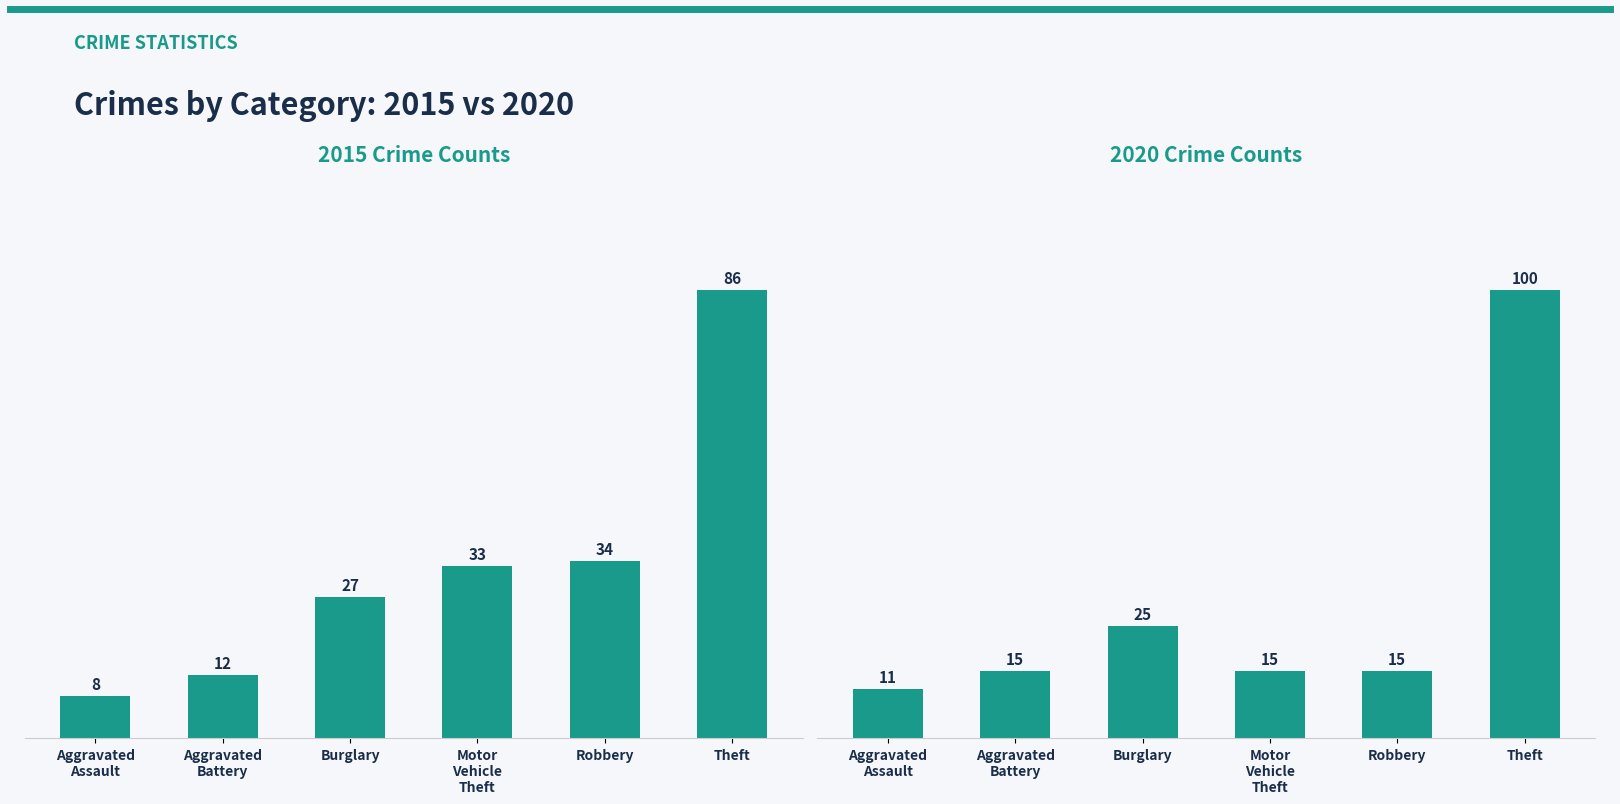

Which category has the lowest value in the 2020 series?

Aggravated Assault